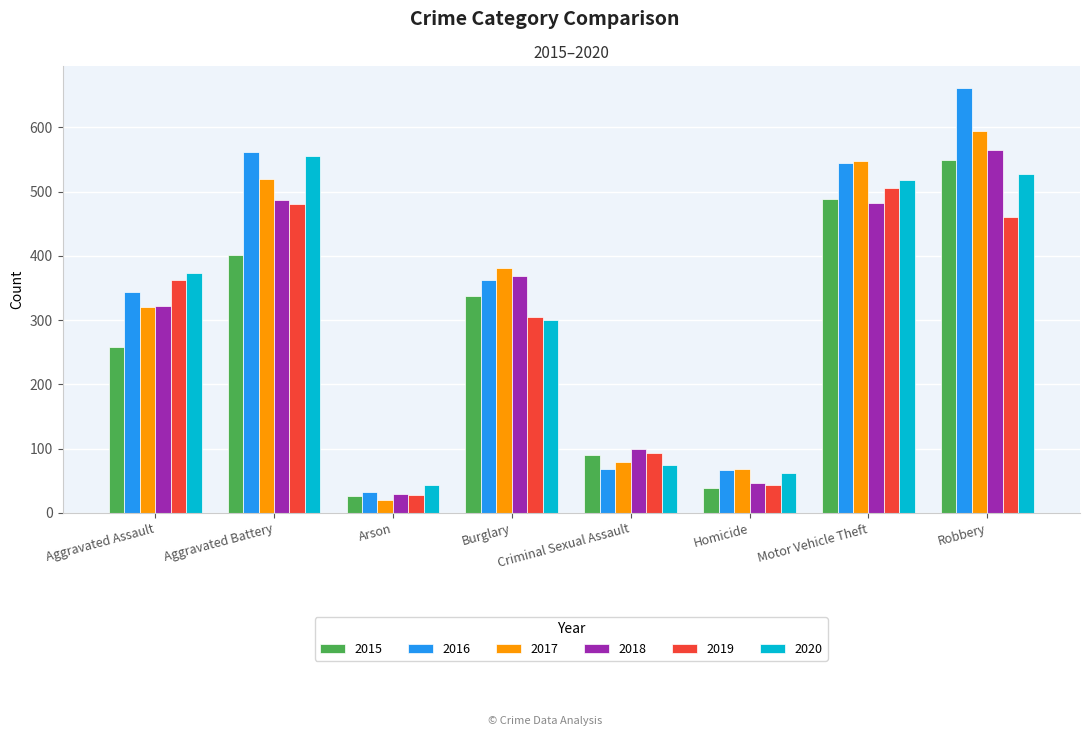

What is the average value of the 2015 series?

274